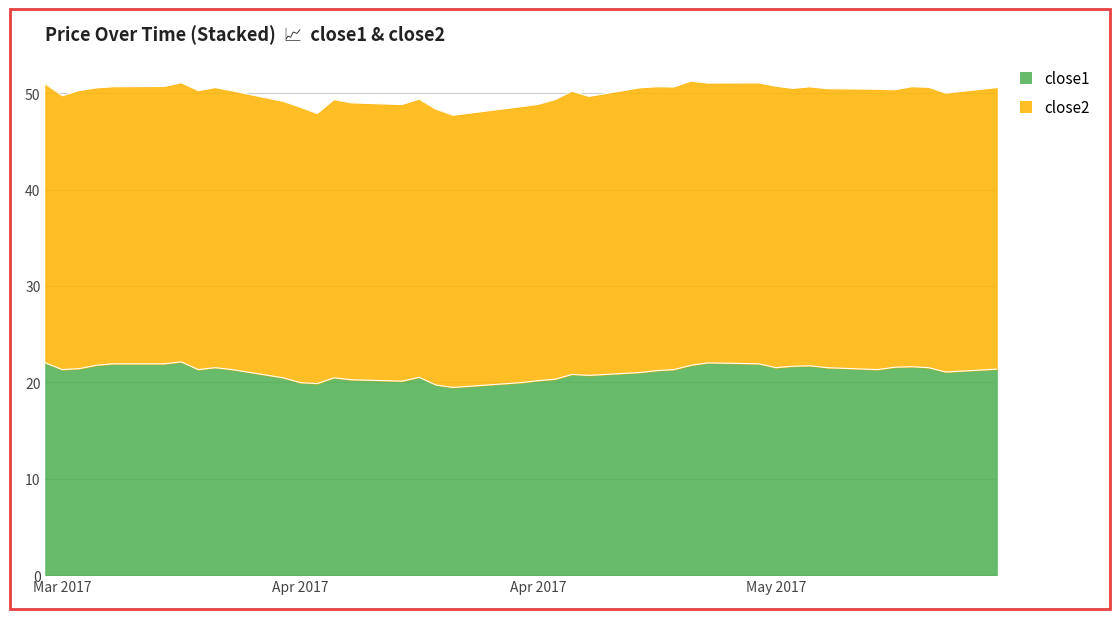

What is the value of the 36th point from the left?

21.6